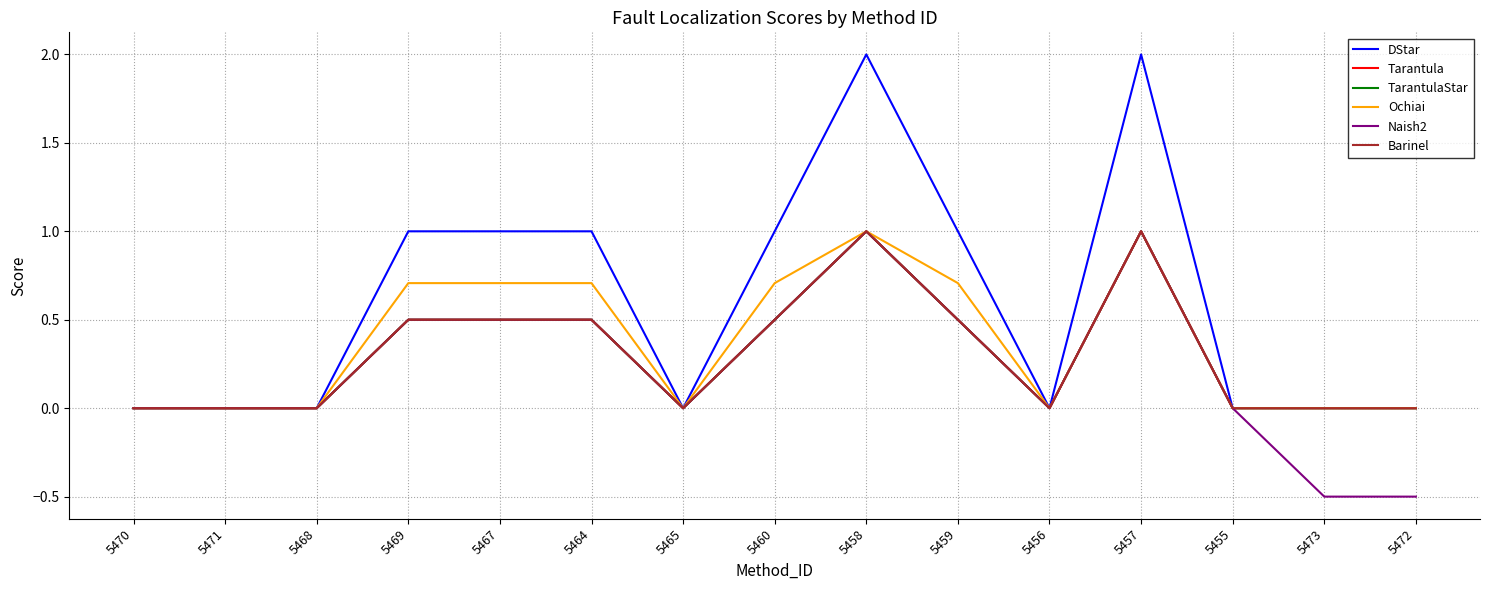

Does the chart have visible grid lines?

Yes